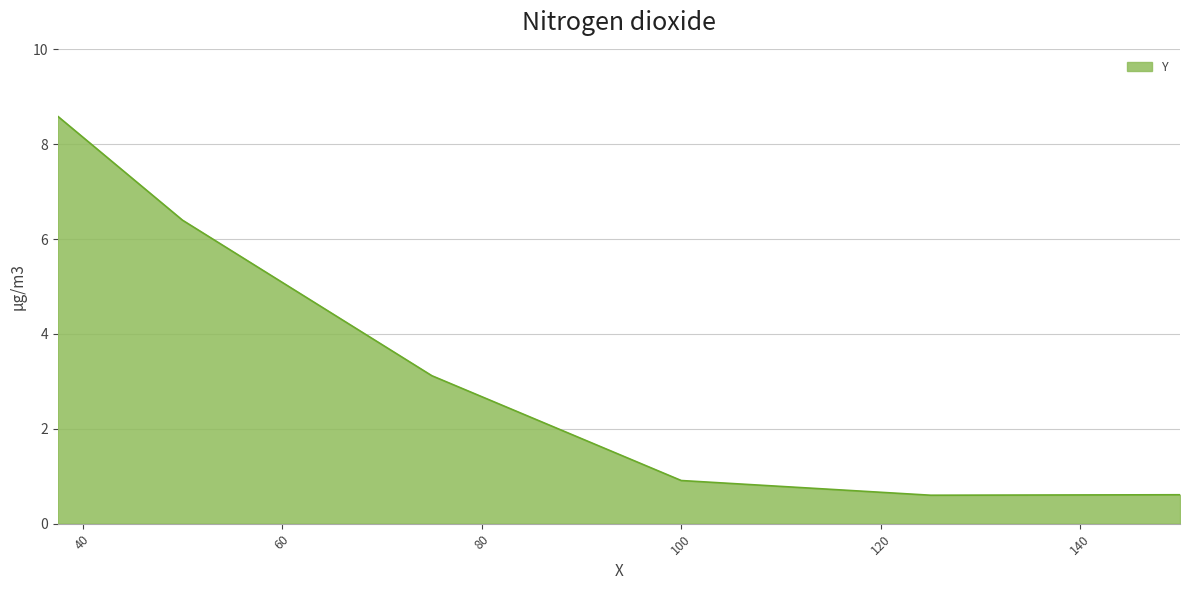

What is the difference between the maximum and minimum values?

8.0